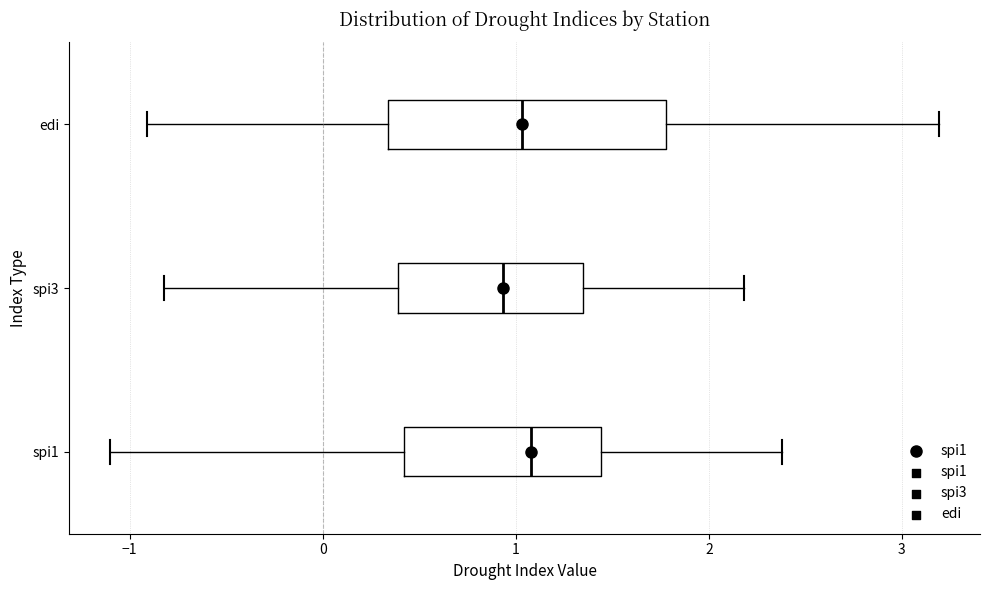

Where does the median line of the box for spi1 sit on the x-axis? The values are not printed on the chart, so give them approximately, as read against the axis.

1.1